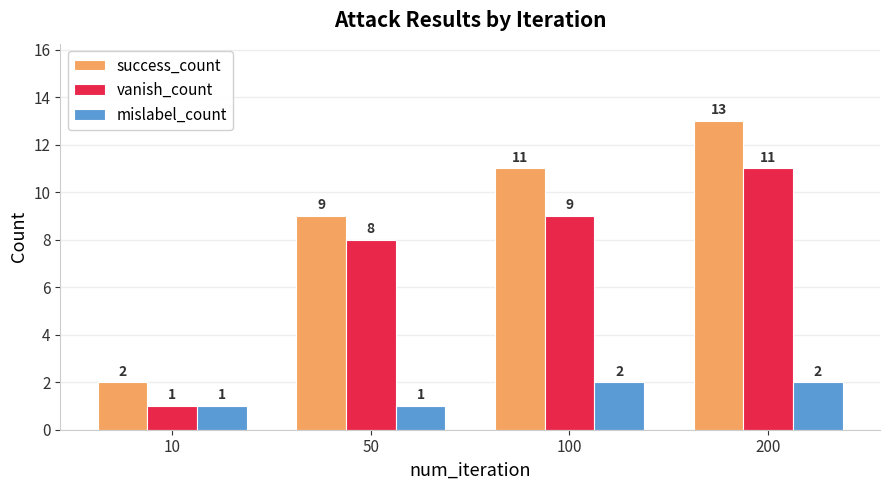

List the series in order of their overall mean, highest first.

success_count, vanish_count, mislabel_count